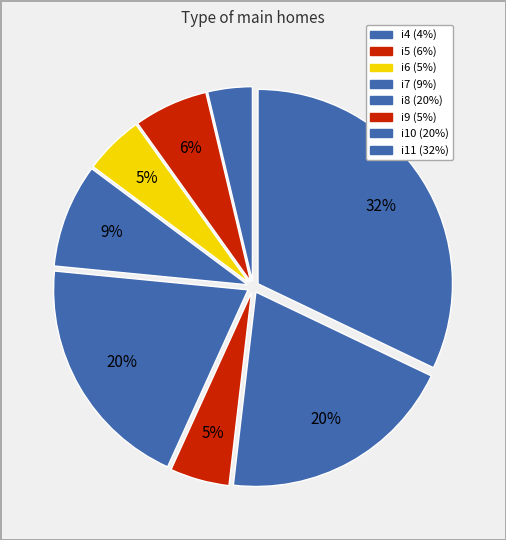

Combined, what portion of the pie is i4 and i6?

8.6%